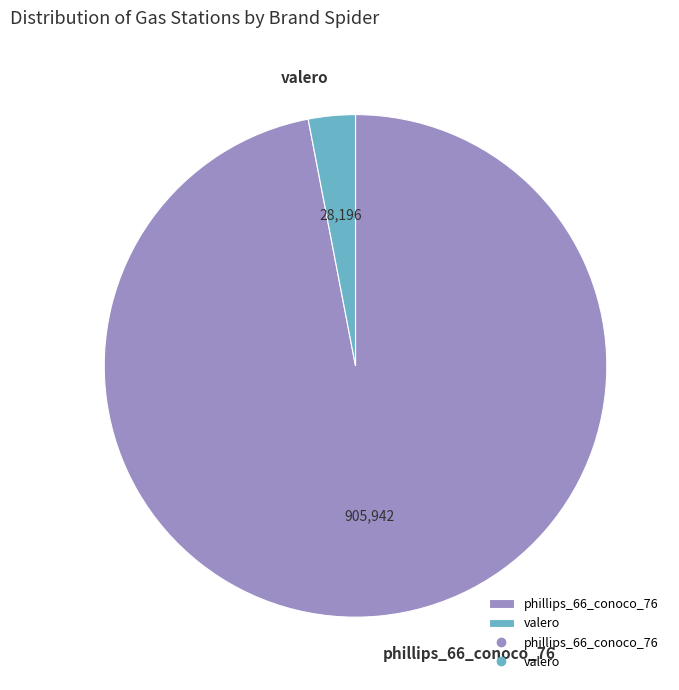

Between valero and phillips_66_conoco_76, which is larger?

phillips_66_conoco_76